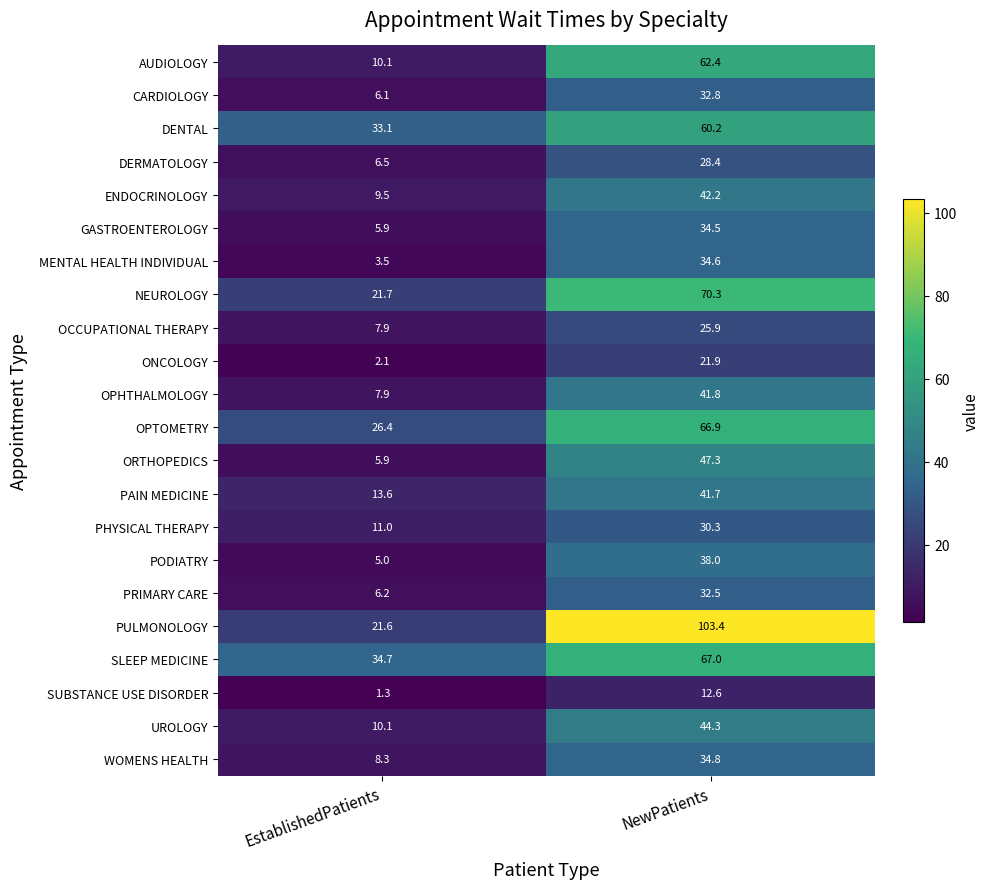

The value of AUDIOLOGY at NewPatients is 62.4. True or false?

True